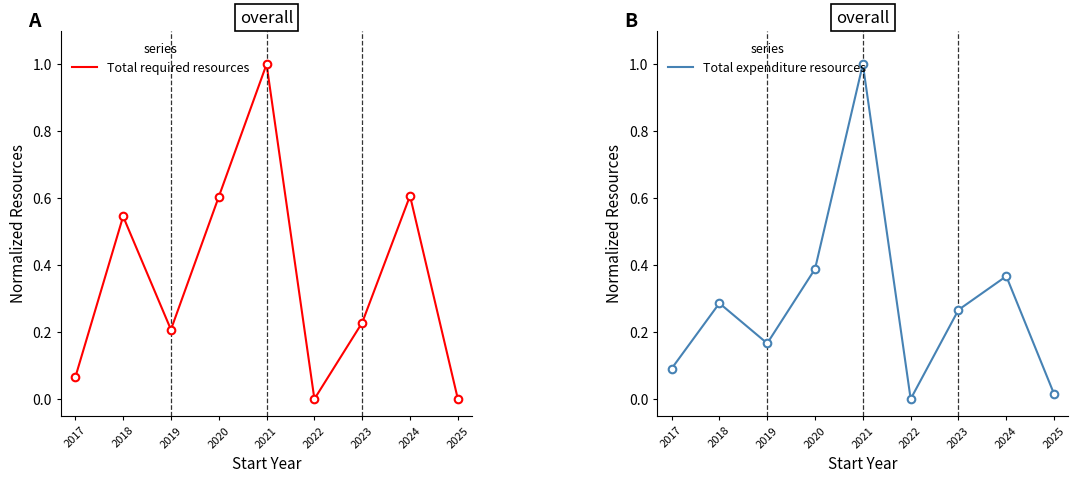

Which series has the largest Y range (max minus min)?

Total required resources